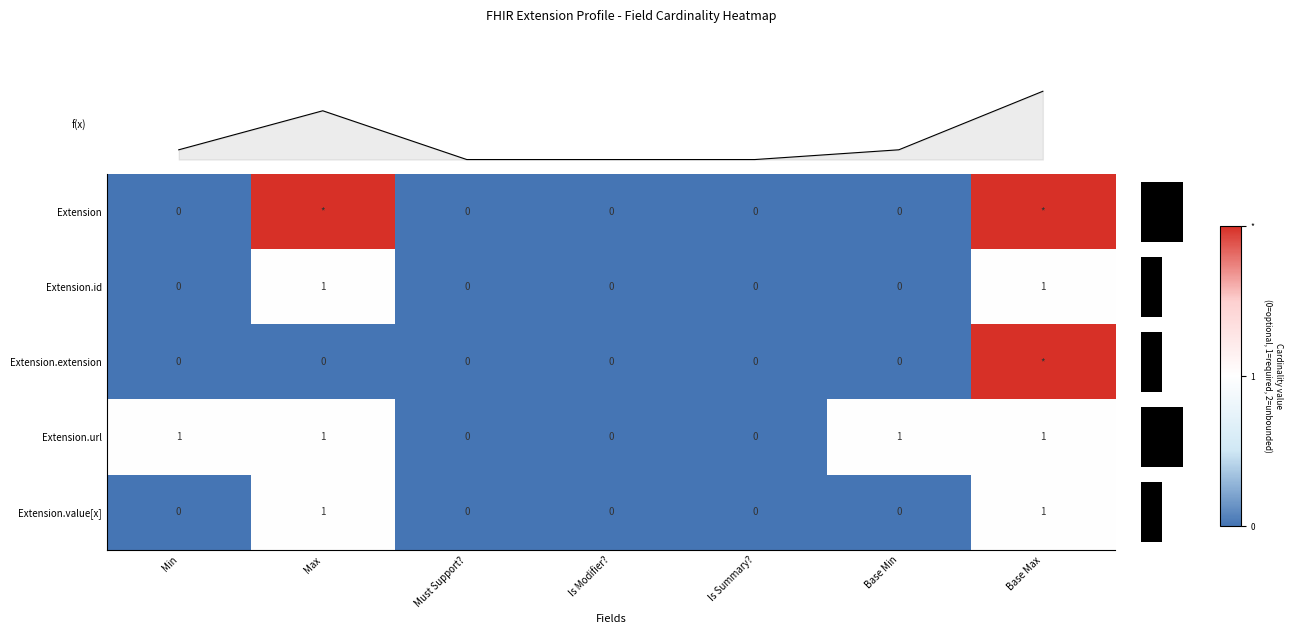

Between Base Max and Min, which is larger?

Base Max